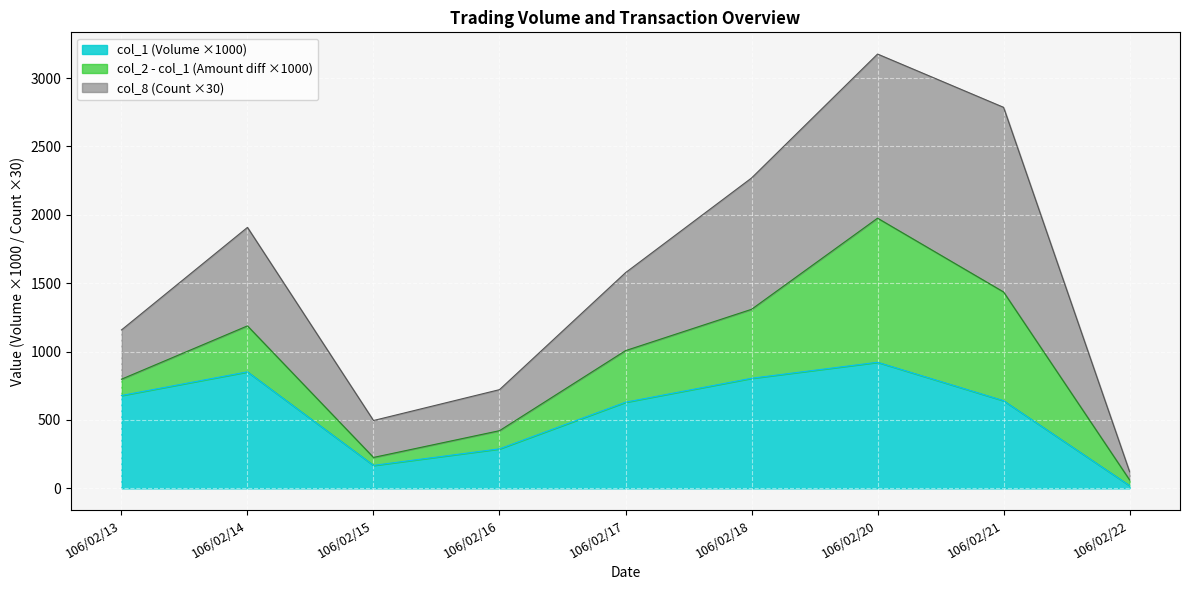

Reading right to left, what are all the values shown in this chart?

col_1: 20.0	641.0	922.0	805.0	630.0	289.0	168.0	852.0	679.0
col_2: 61.4	1435.8	1975.3	1309.2	1007.0	421.8	226.1	1188.0	798.1